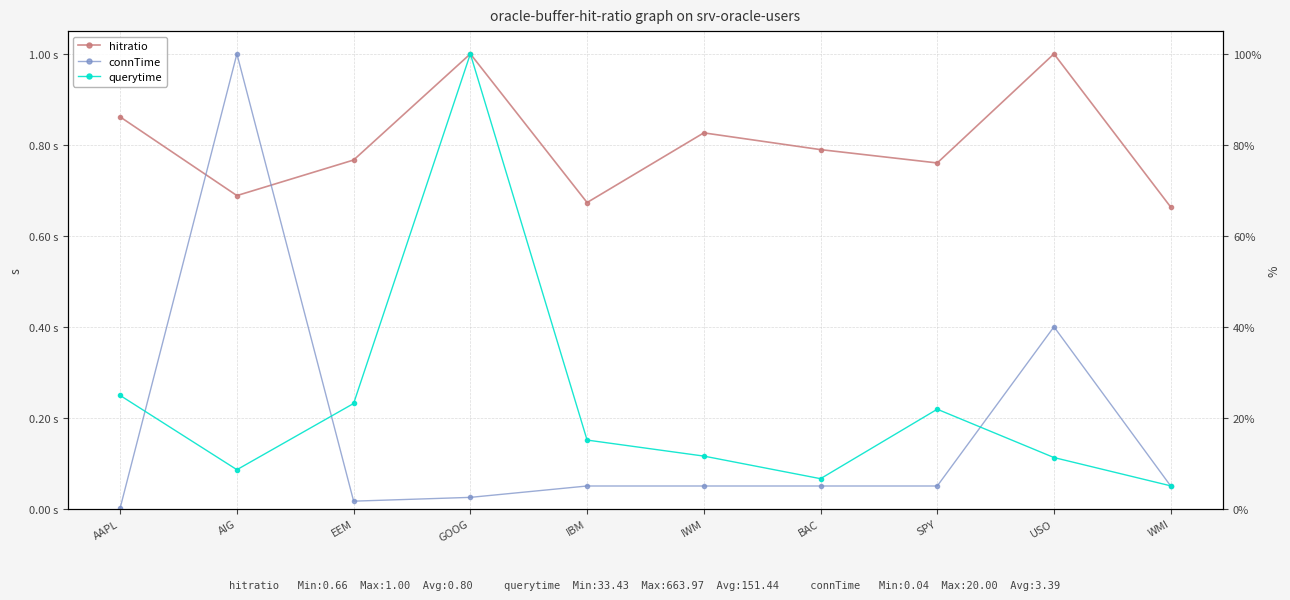

What is the label of the 2nd point from the right?

USO